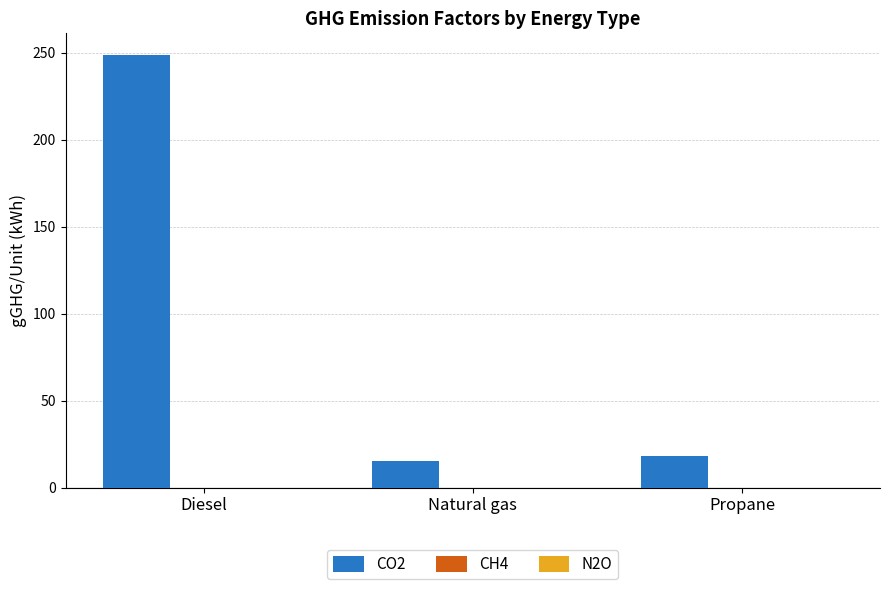

Which series has the largest total across all categories?

CO2